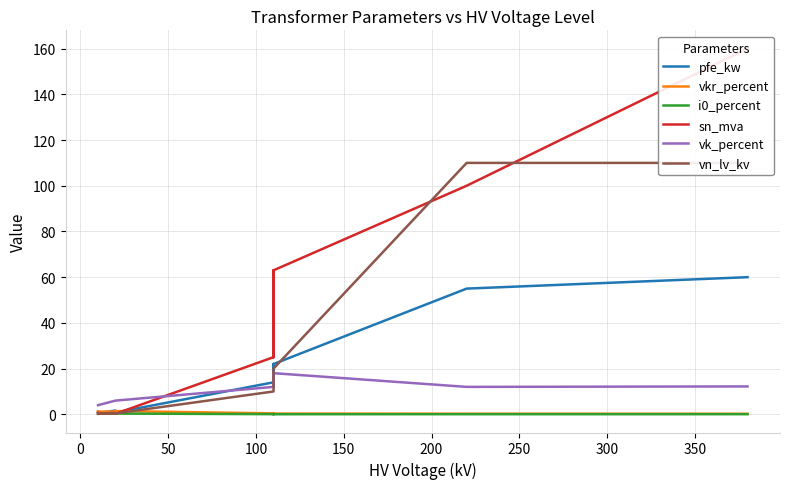

At how many categories does at least one series exceed 116?

1